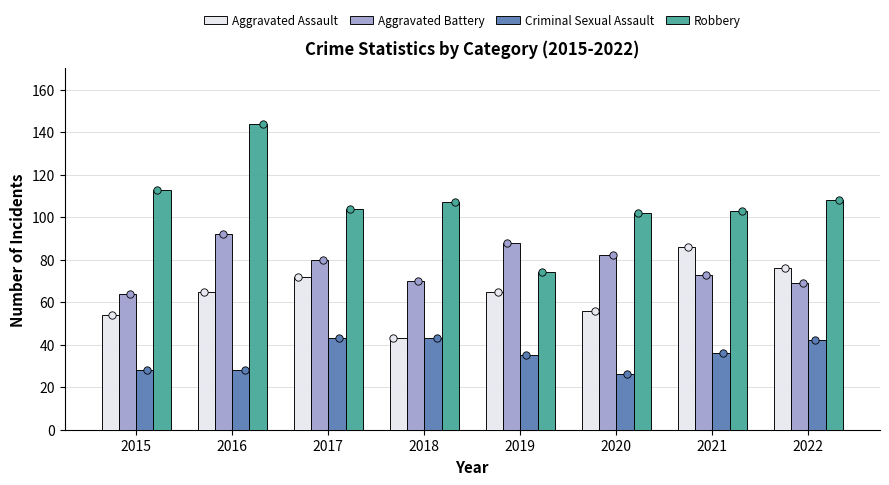

At which category is the sum across all series the highest?

2016